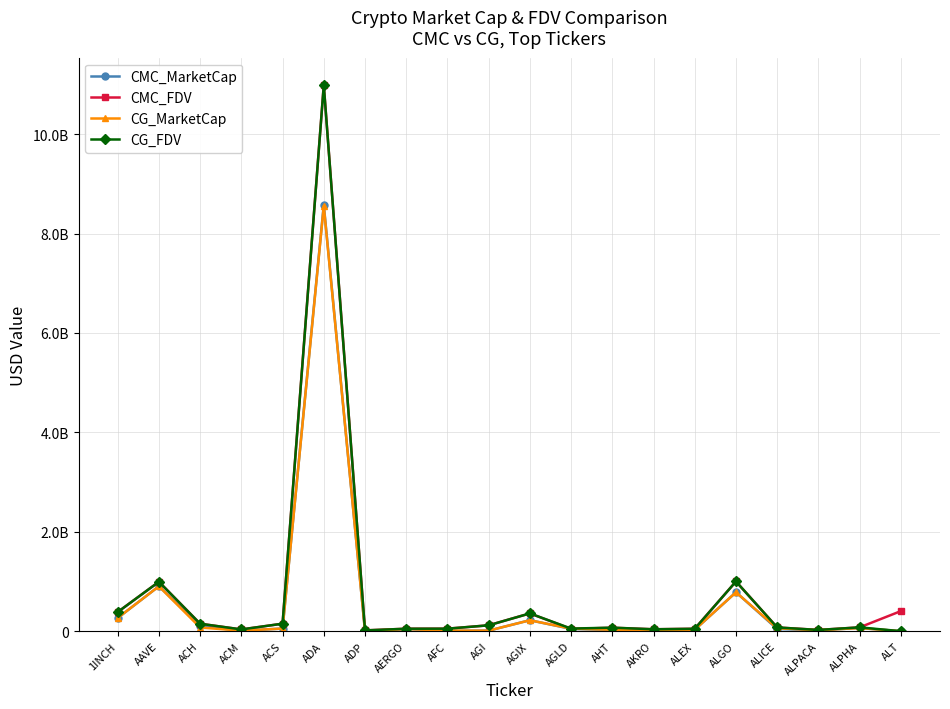

True or false: CMC_MarketCap has a value of 1277212424.0 at AAVE.

False